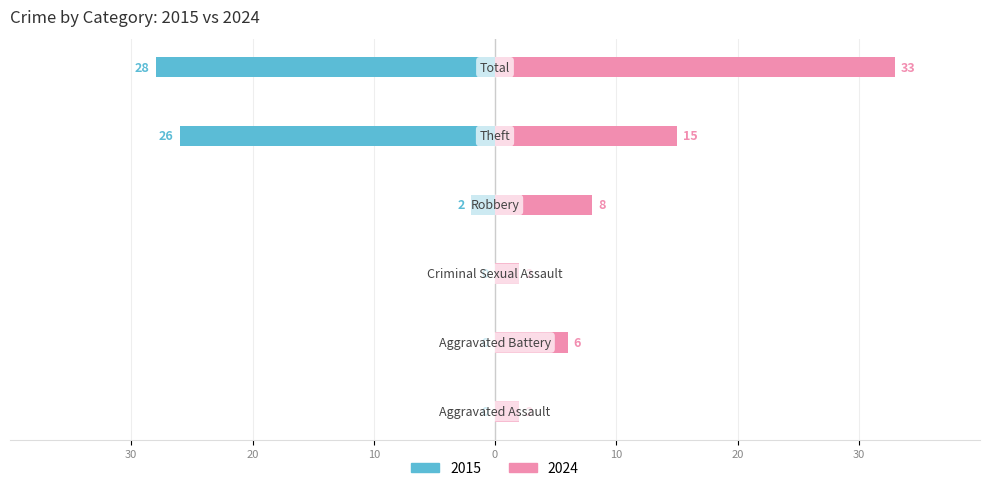

Rank the series by their average value, from highest to lowest.

2024, 2015